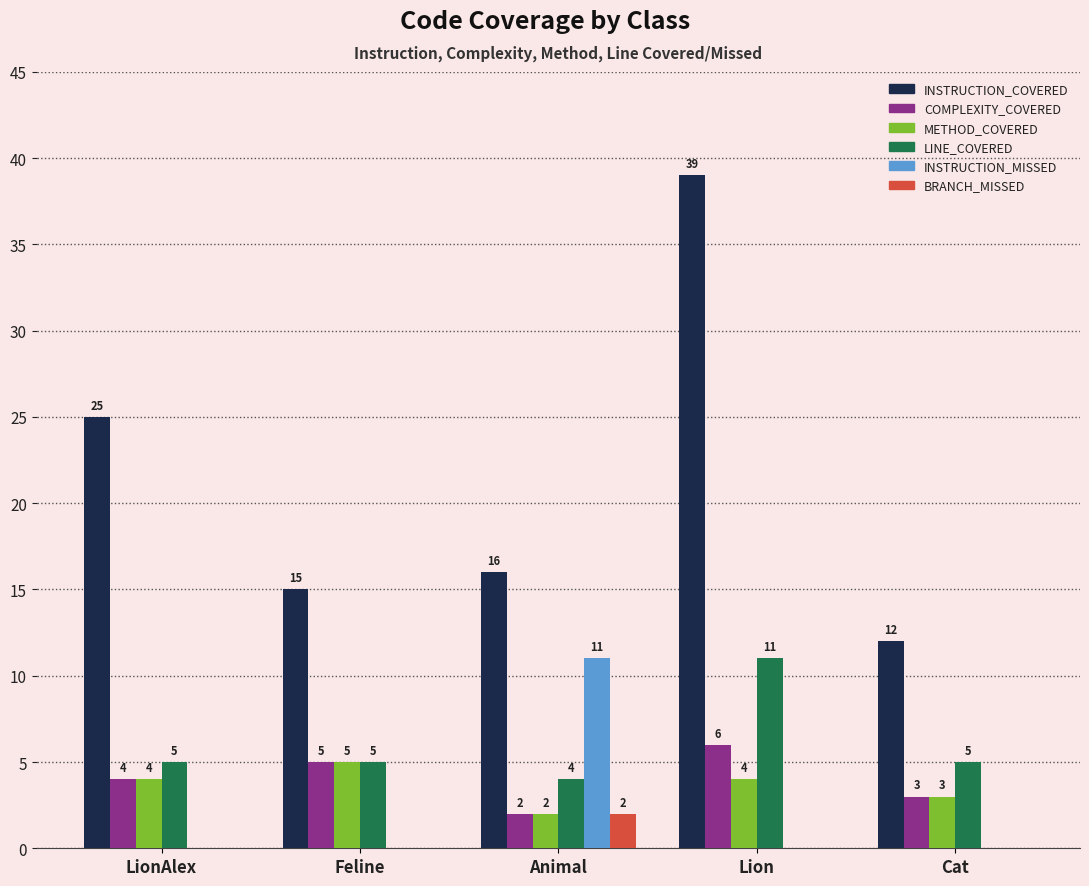

What is the maximum value for INSTRUCTION_COVERED?

39